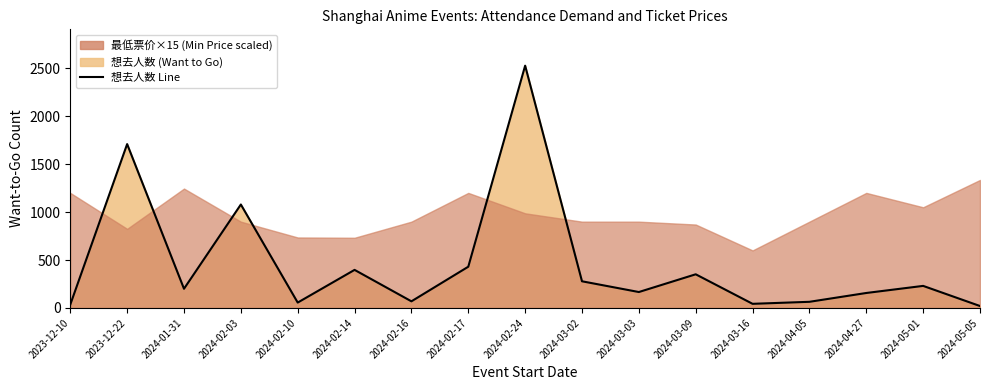

What value does the data have at 2024-03-03, to the nearest 100?

200